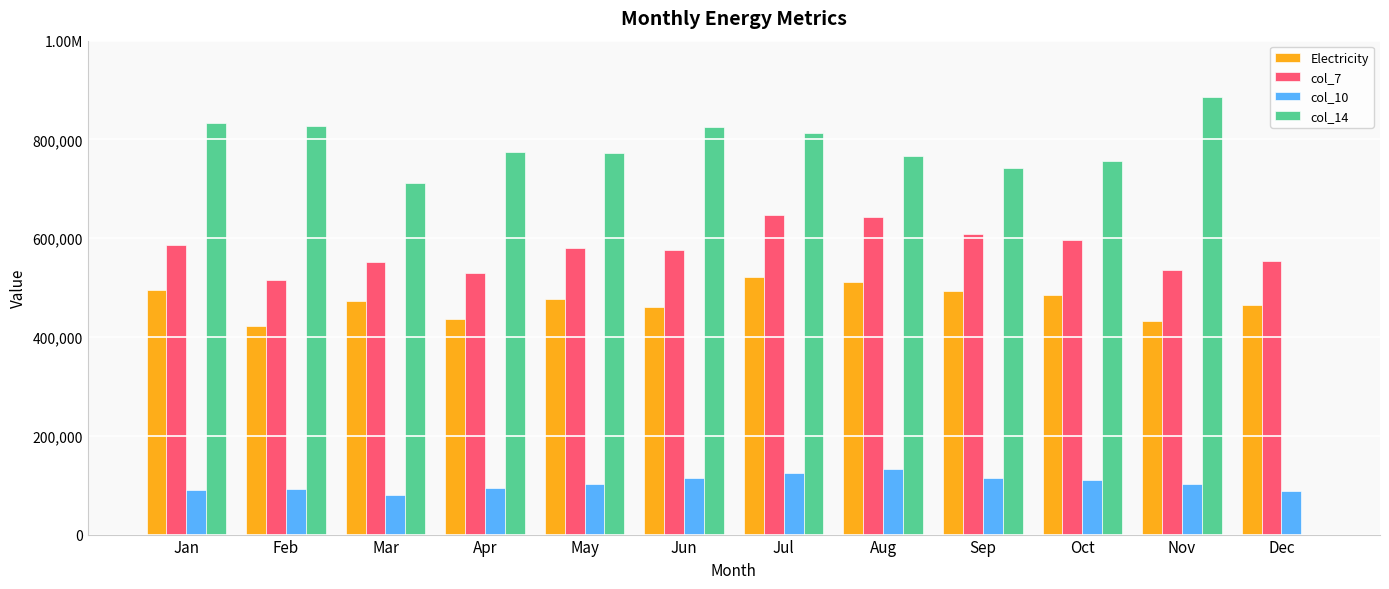

Which has a higher value, Sep or Dec?

Sep